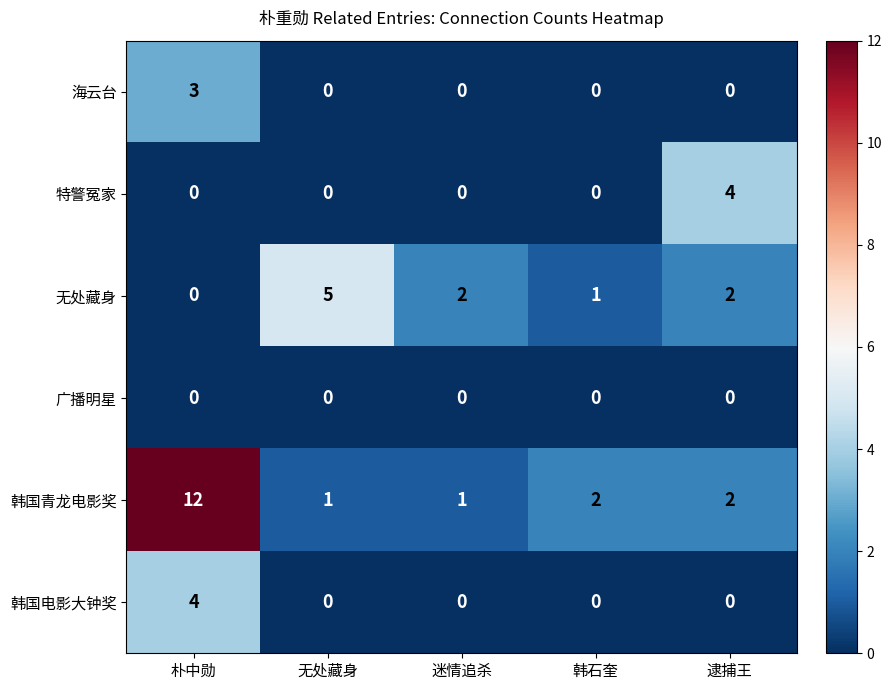

Which series has the largest range (max minus min)?

韩国青龙电影奖